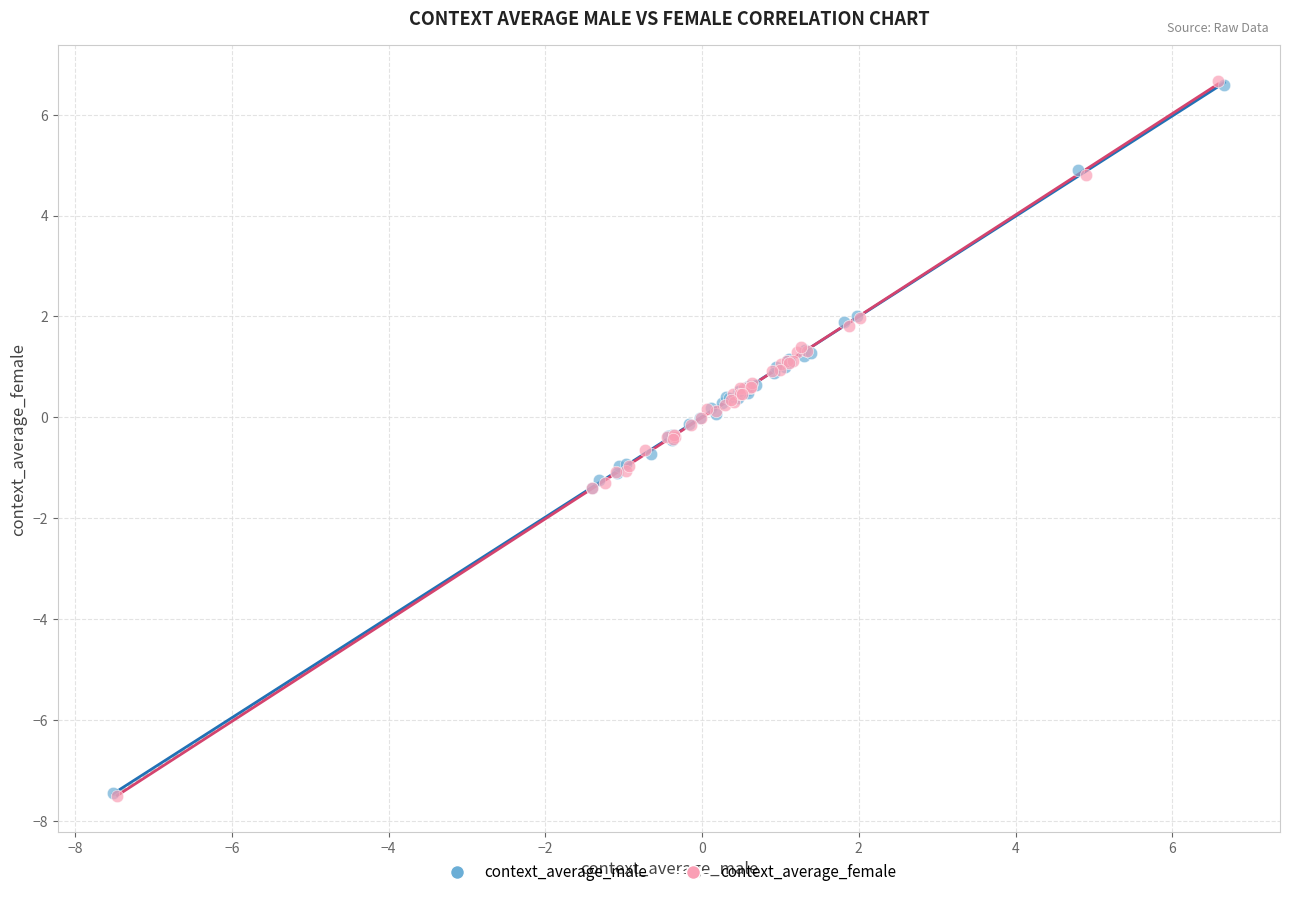

What are all the series names shown in the legend?

context_average_male, context_average_female